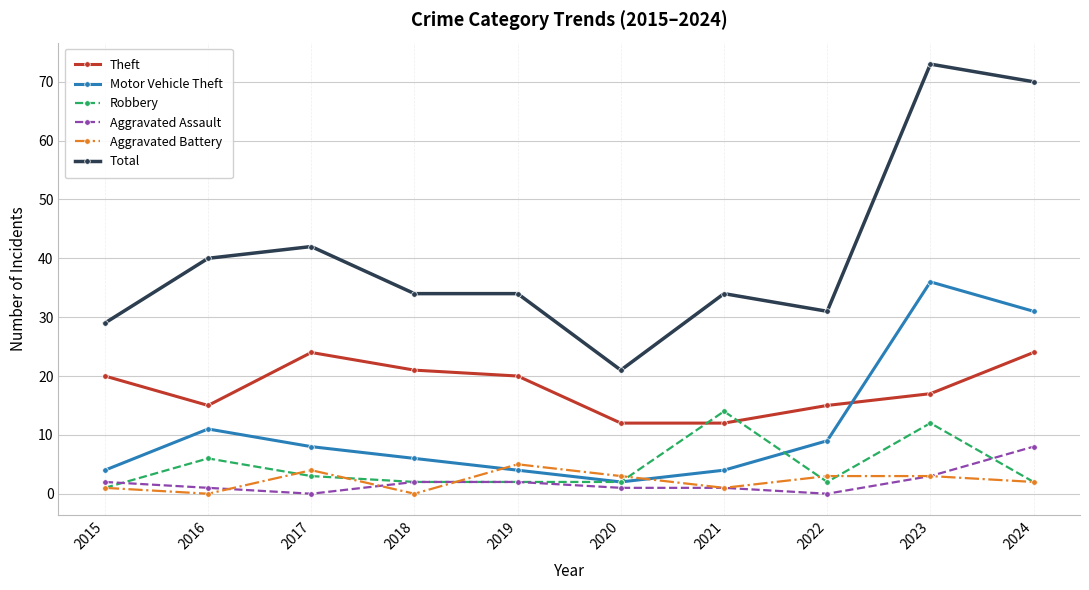

What is the average value of the Aggravated Battery series?

2